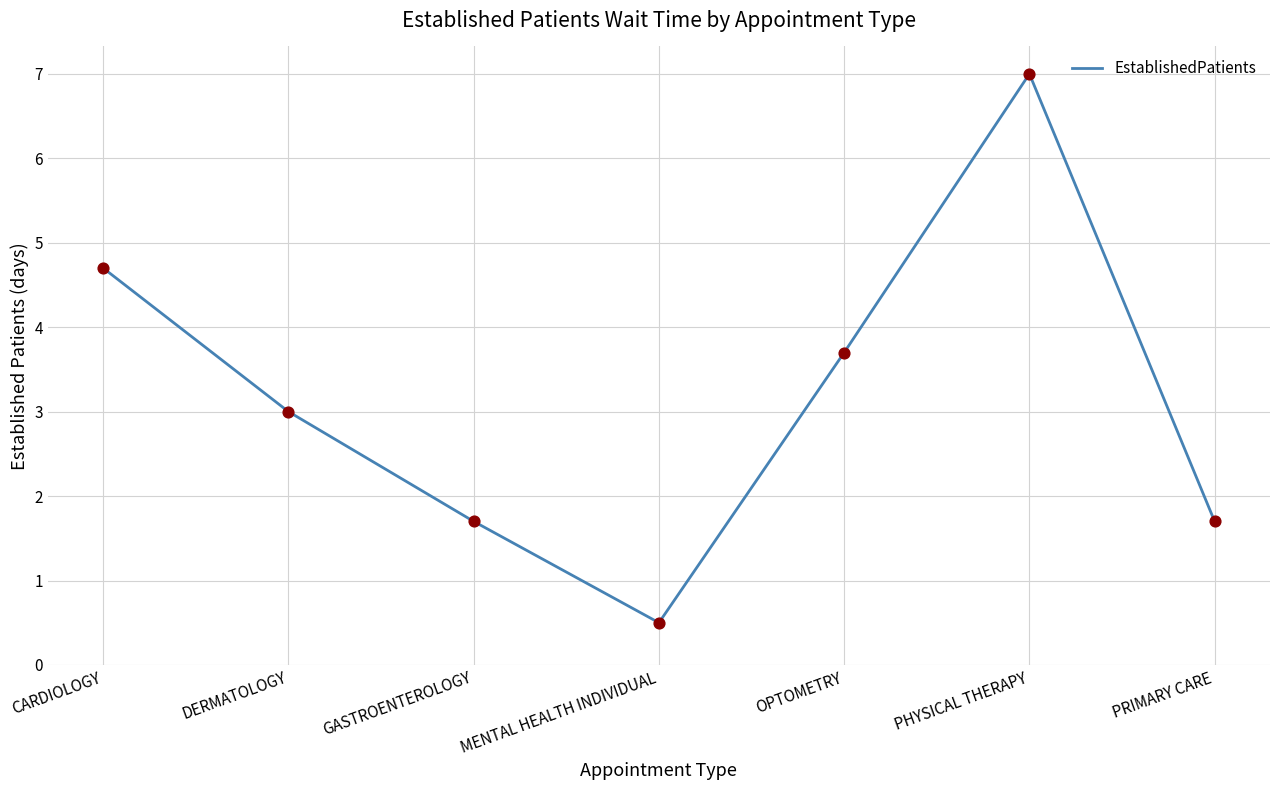

Approximately how many times larger is the value at CARDIOLOGY compared to DERMATOLOGY?

1.6